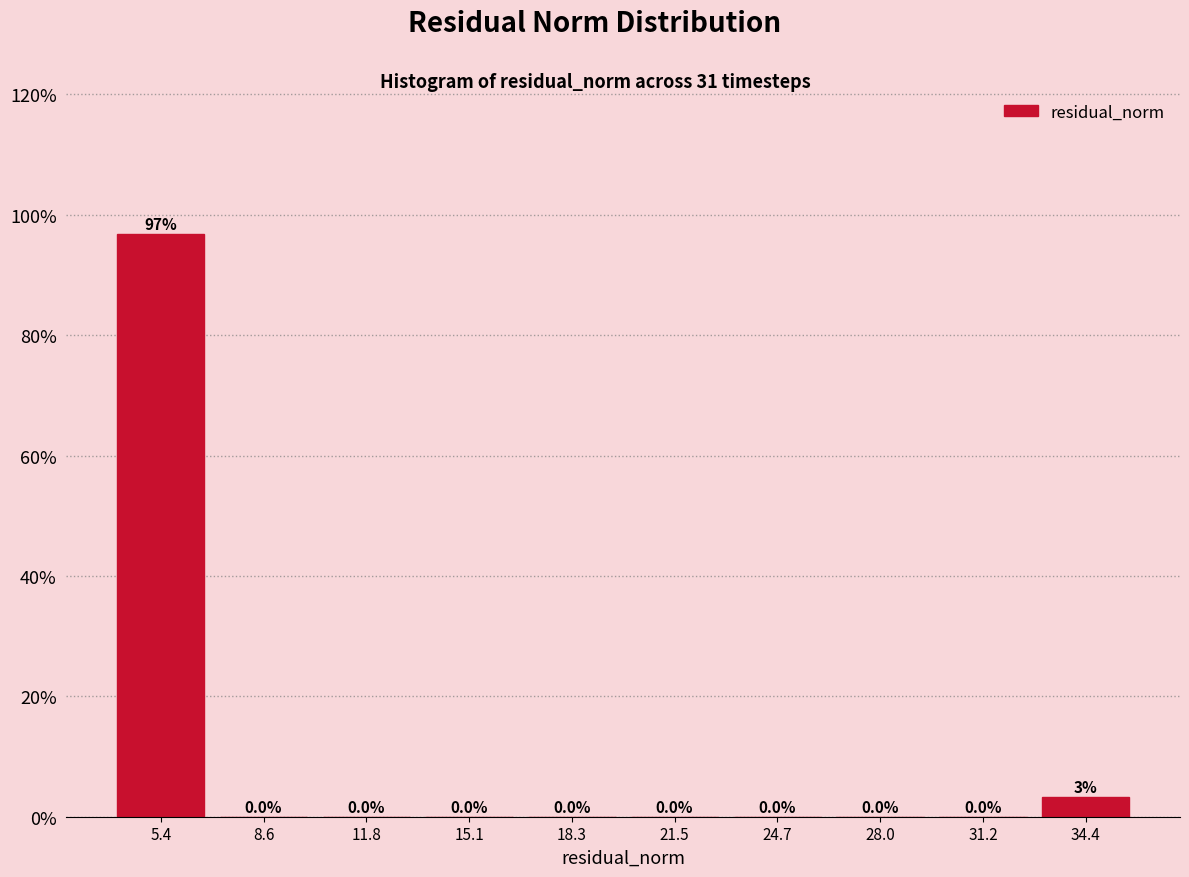

Which range on the x-axis has the tallest bar?

4.0 to 7.0